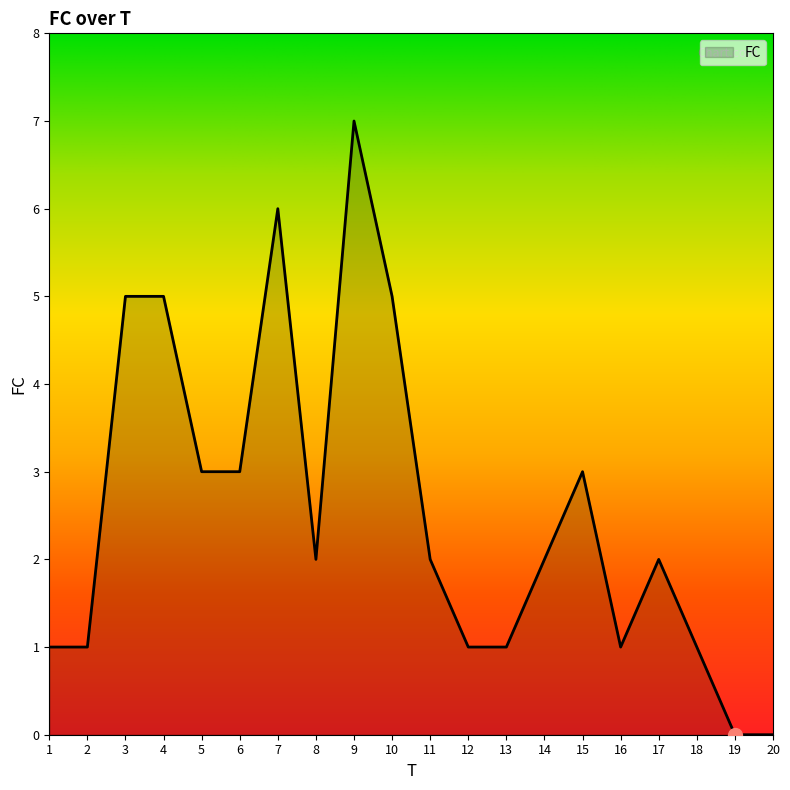

The chart shows a value of -3 at 19. True or false?

False